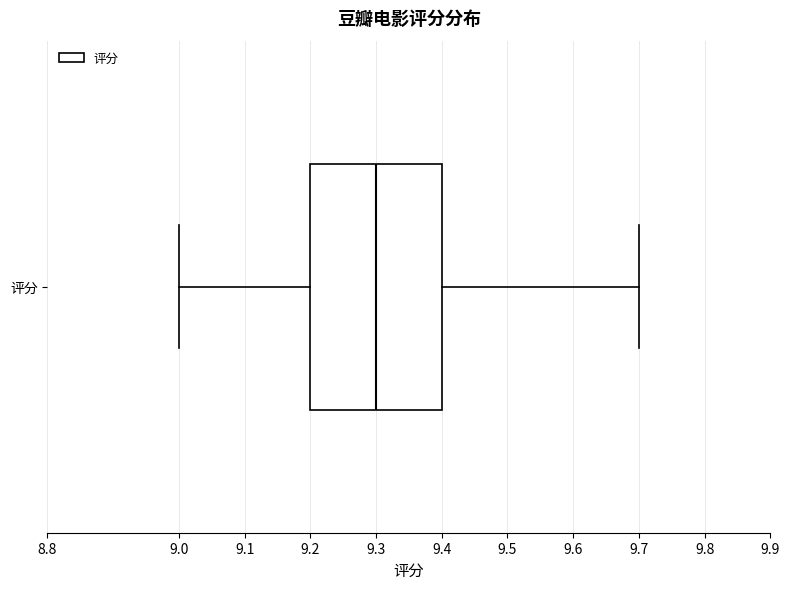

Read this box plot against the x-axis: the position of the median line, the range covered by the box, and the ends of both whiskers. The values are not printed on the chart, so give them approximately, as read against the axis.

median 9.3, box 9.2 to 9.4, whiskers 9.0 to 9.7